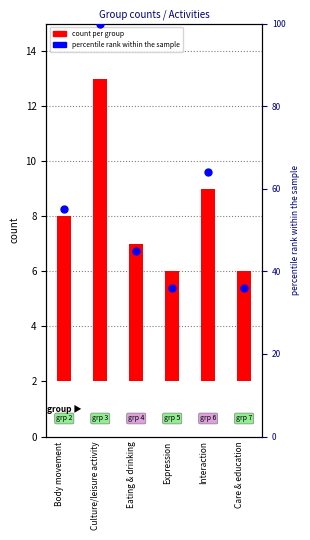

At which category is the sum across all series the highest?

Culture/leisure activity